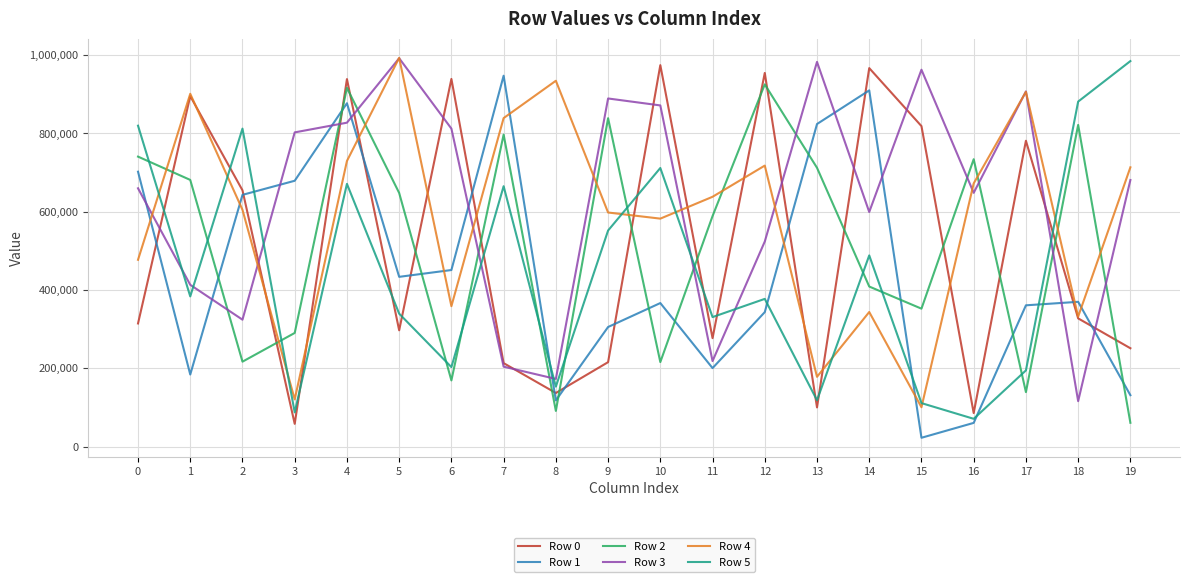

What is the highest value of the Row 1 series?

947438